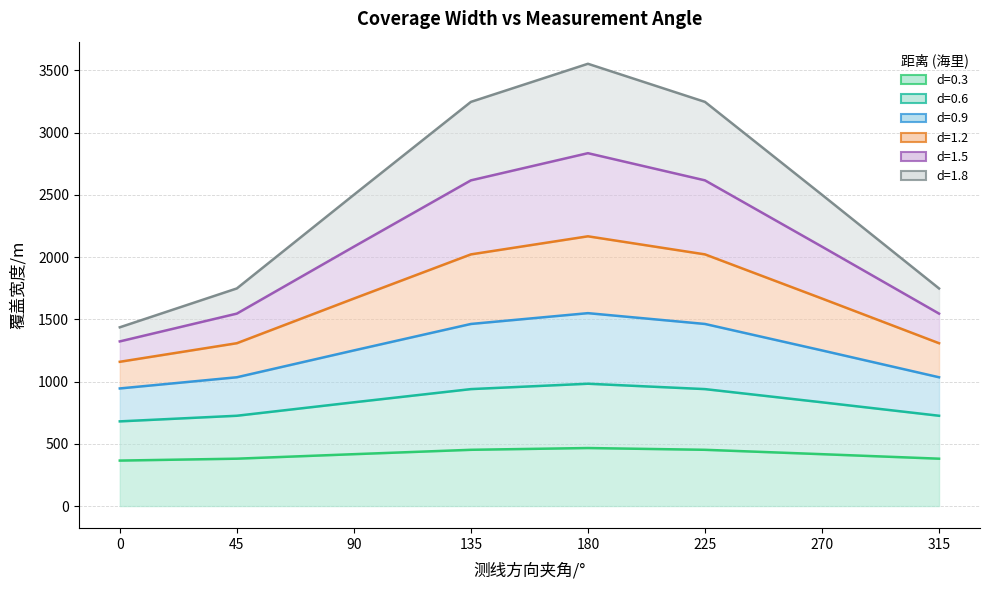

At which category is the sum across all series the highest?

180